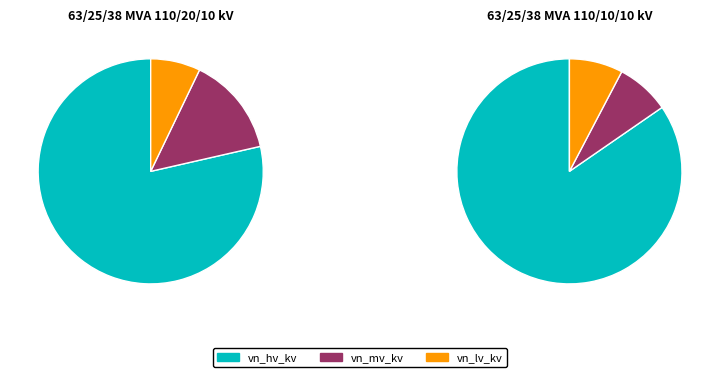

Rank the series at 63/25/38 MVA 110/10/10 kV from lowest to highest value.

vn_mv_kv, vn_lv_kv, vn_hv_kv